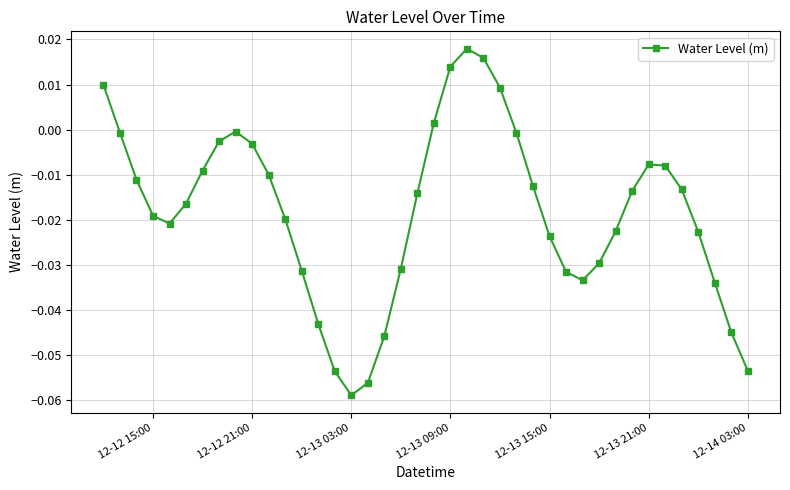

True or false: the data has more than 0 interior local peaks.

True